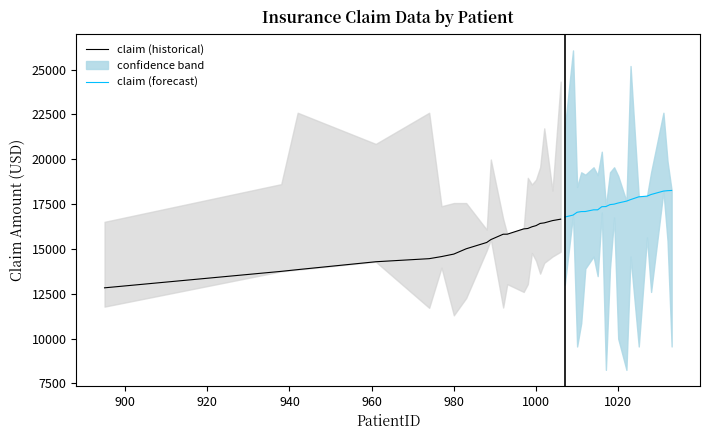

Reading left to right, transcribe all the data shown in this chart.

claim (historical): 12829.5	13747.9	13844.5	14283.5	14455.6	14571.9	14711.7	15006.6	15359.1	15518.2	15818.0	15820.7	16115.3	16138.8	16232.9	16297.9	16420.5	16450.9	16577.8	16657.7
claim (forecast): 16776.3	16884.9	17043.3	17081.1	17085.3	17178.7	17179.5	17352.7	17361.8	17469.0	17496.3	17560.4	17663.1	17748.5	17904.5	17942.1	18034.0	18223.5	18246.5	18259.2